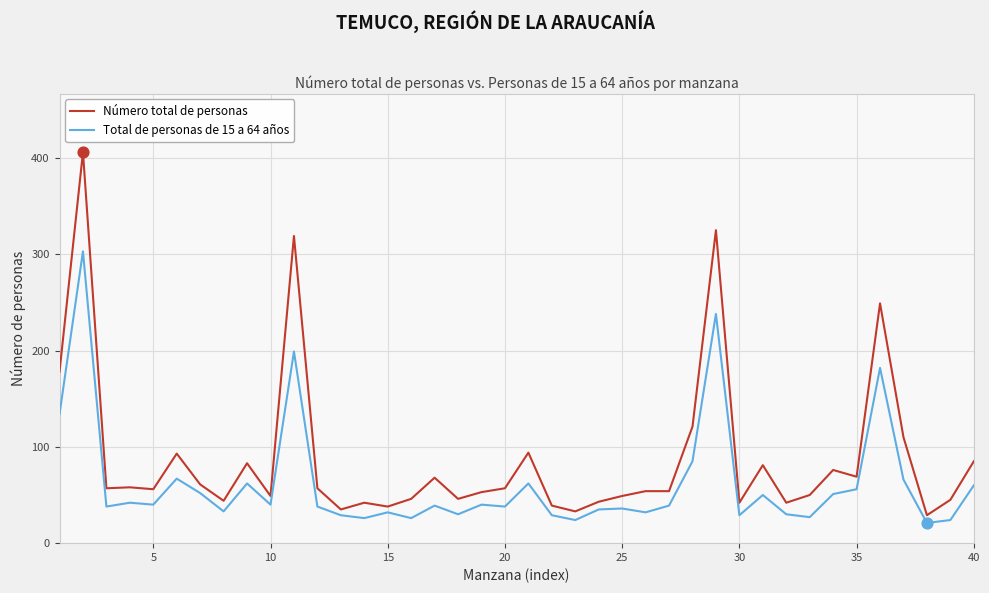

Which series has the largest total across all categories?

Número total de personas